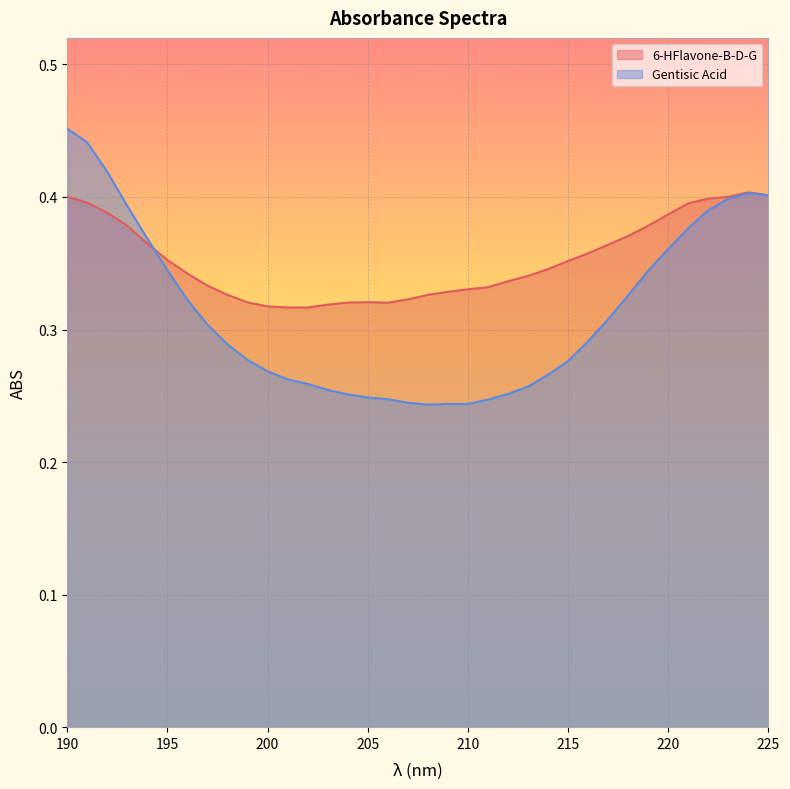

At which label does Gentisic Acid reach its peak?

190